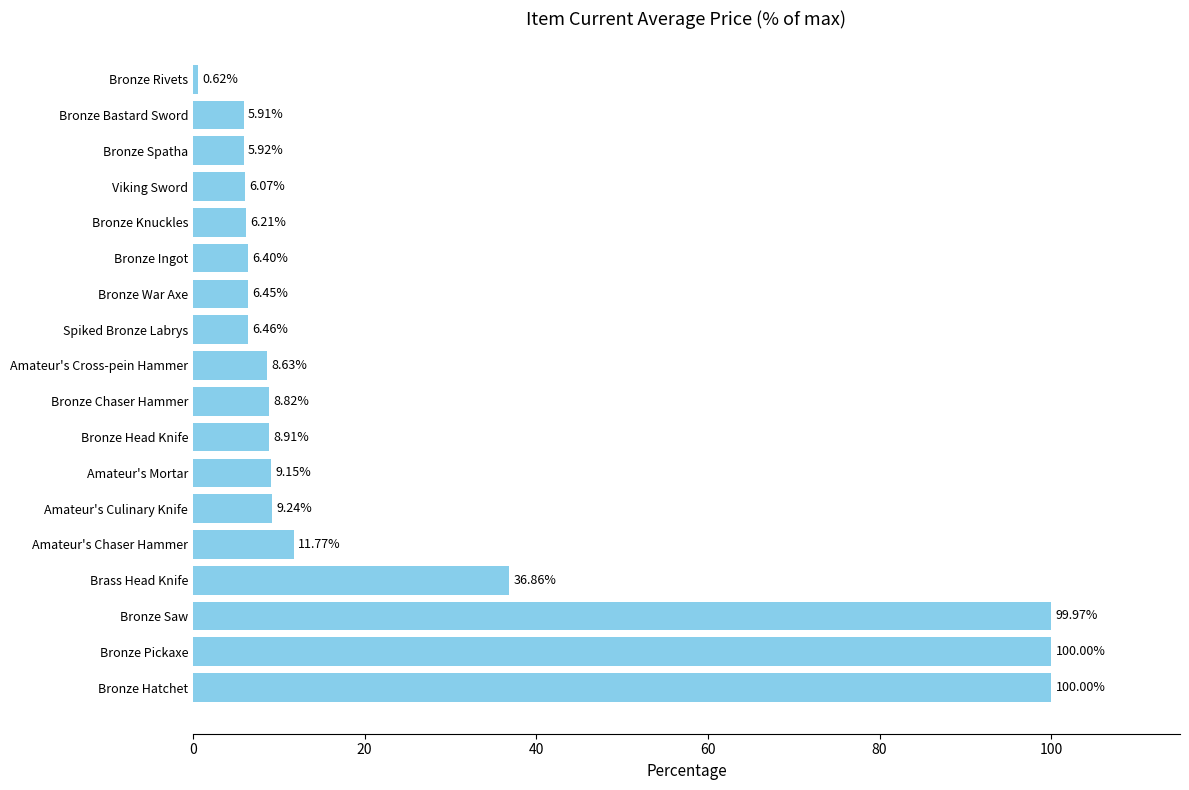

Which category has the lowest value across all series?

Bronze Rivets